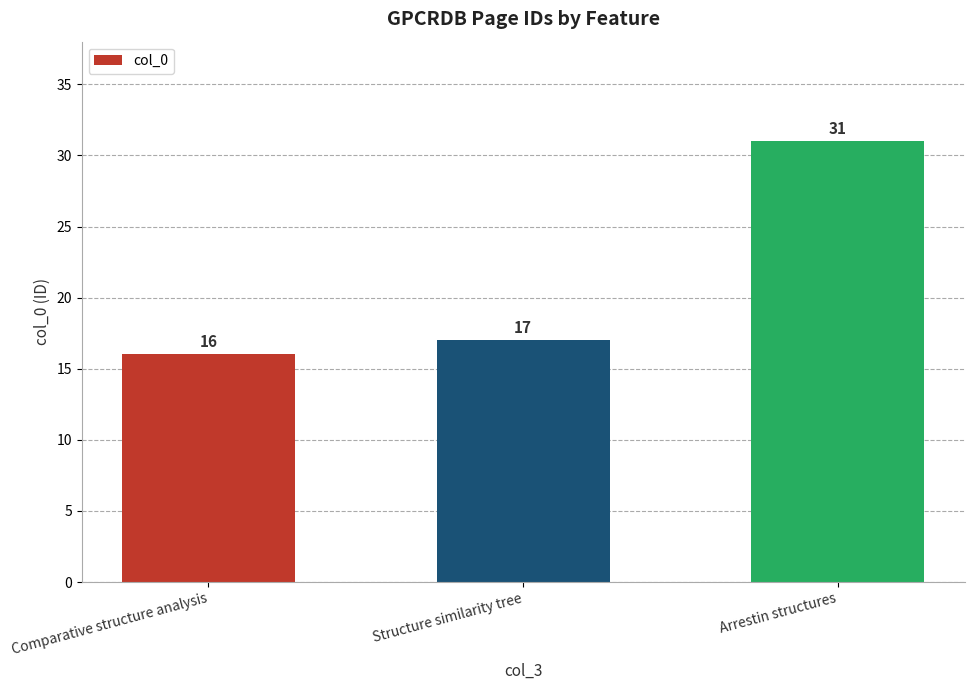

What is the minimum value shown in the chart?

16